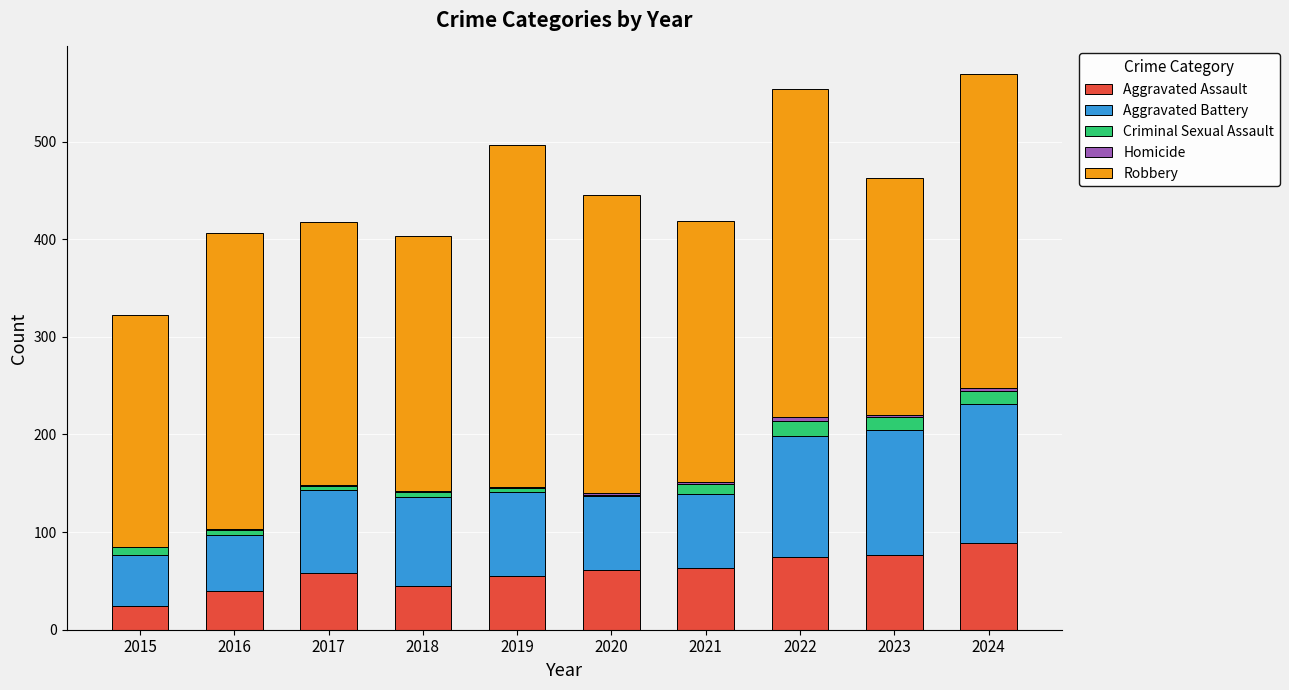

What is the total value across all series at 2024?

569